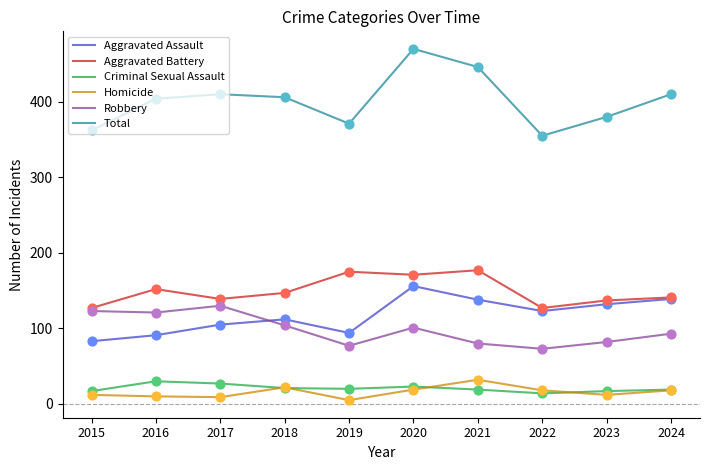

Which series has the largest range (max minus min)?

Total